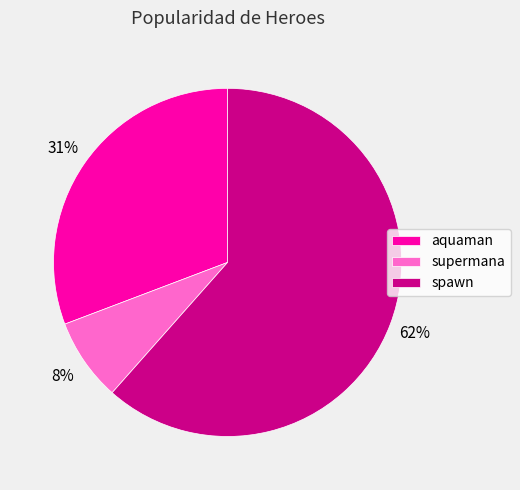

Which category has the biggest portion of the pie?

spawn